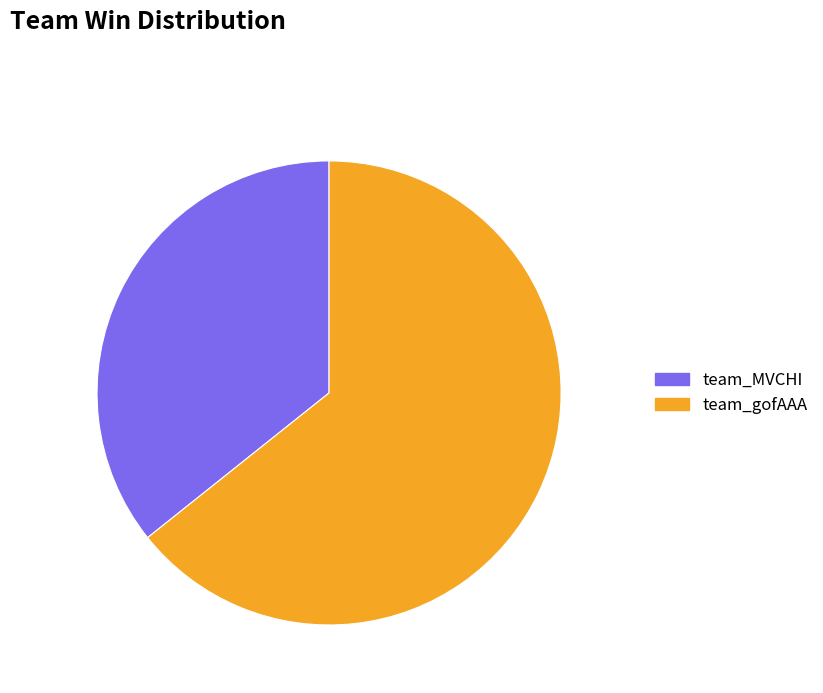

To the nearest percent, what percentage of the pie is team_gofAAA?

64%